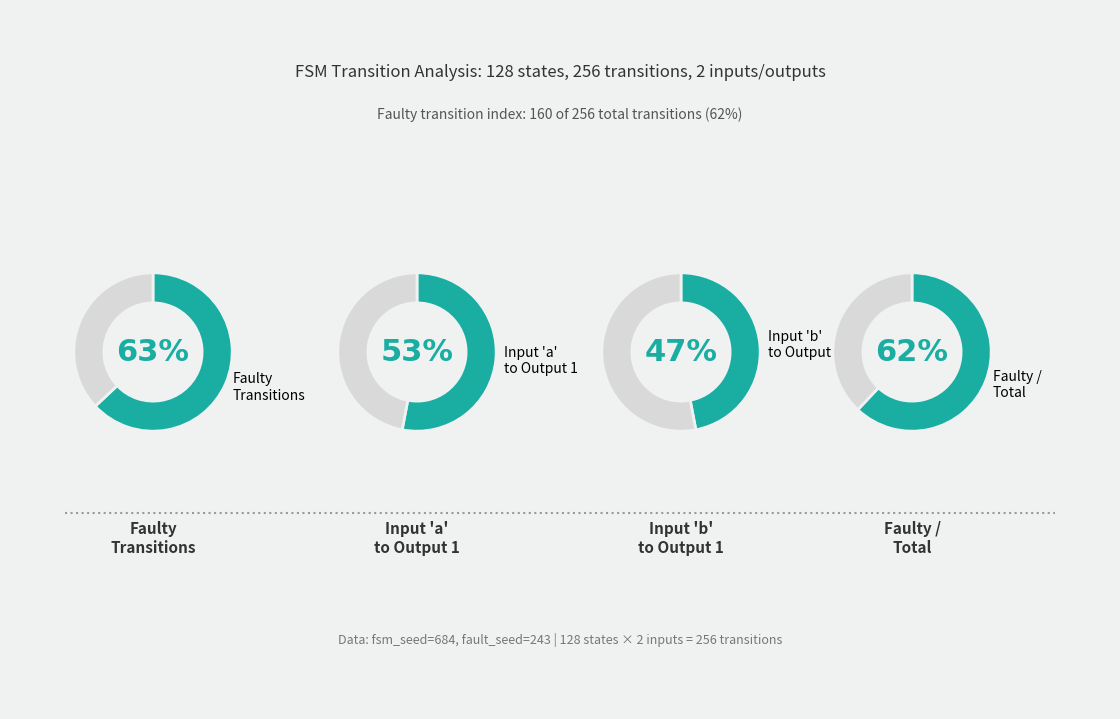

Rank the categories by input_a value from lowest to highest.

b, a